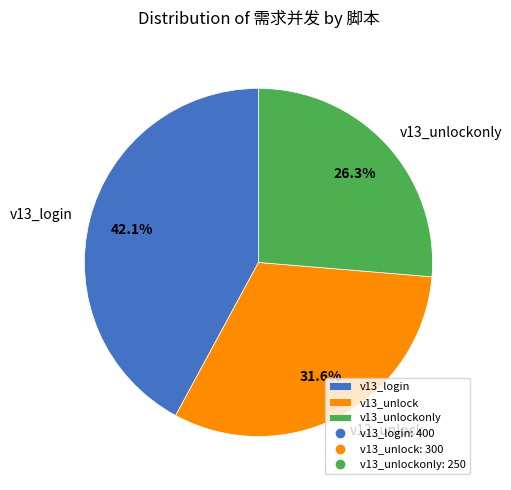

Is the sum of v13_unlock and v13_unlockonly greater than half?

Yes